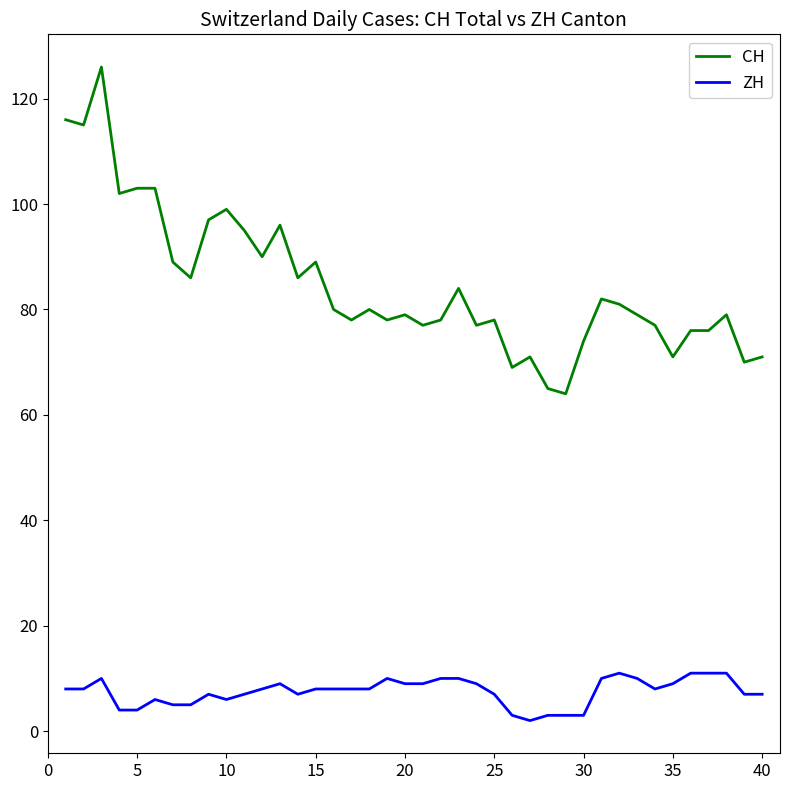

Which series has the largest range (max minus min)?

CH